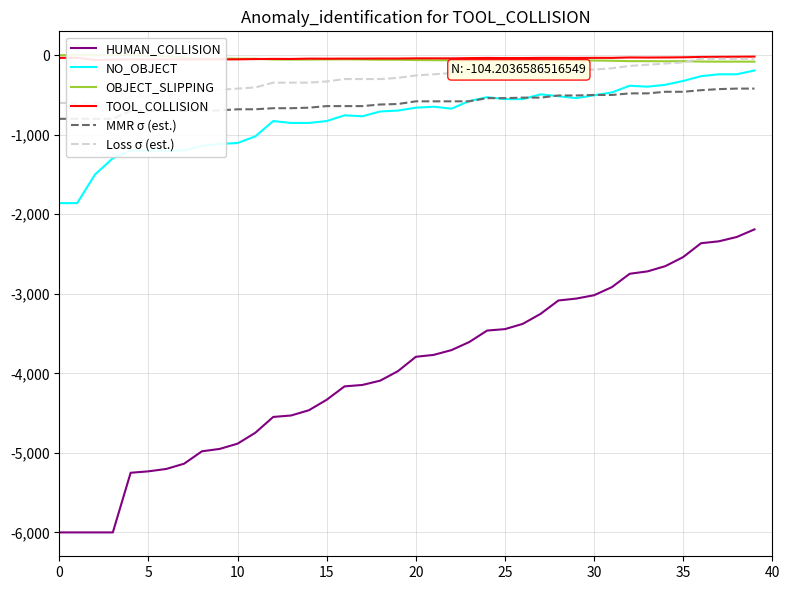

Rank the series at 29 from lowest to highest value.

HUMAN_COLLISION, NO_OBJECT, MMR σ (est.), Loss σ (est.), OBJECT_SLIPPING, TOOL_COLLISION